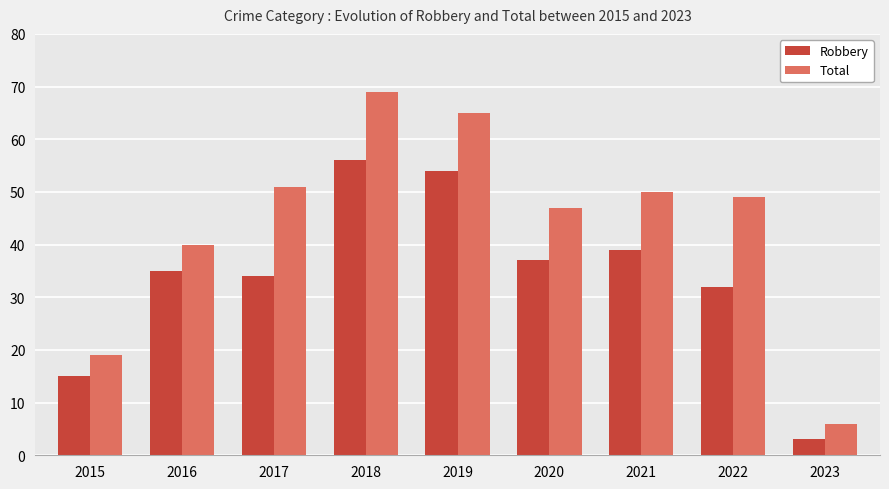

Reading left to right, transcribe all the data shown in this chart.

Robbery: 15	35	34	56	54	37	39	32	3
Total: 19	40	51	69	65	47	50	49	6